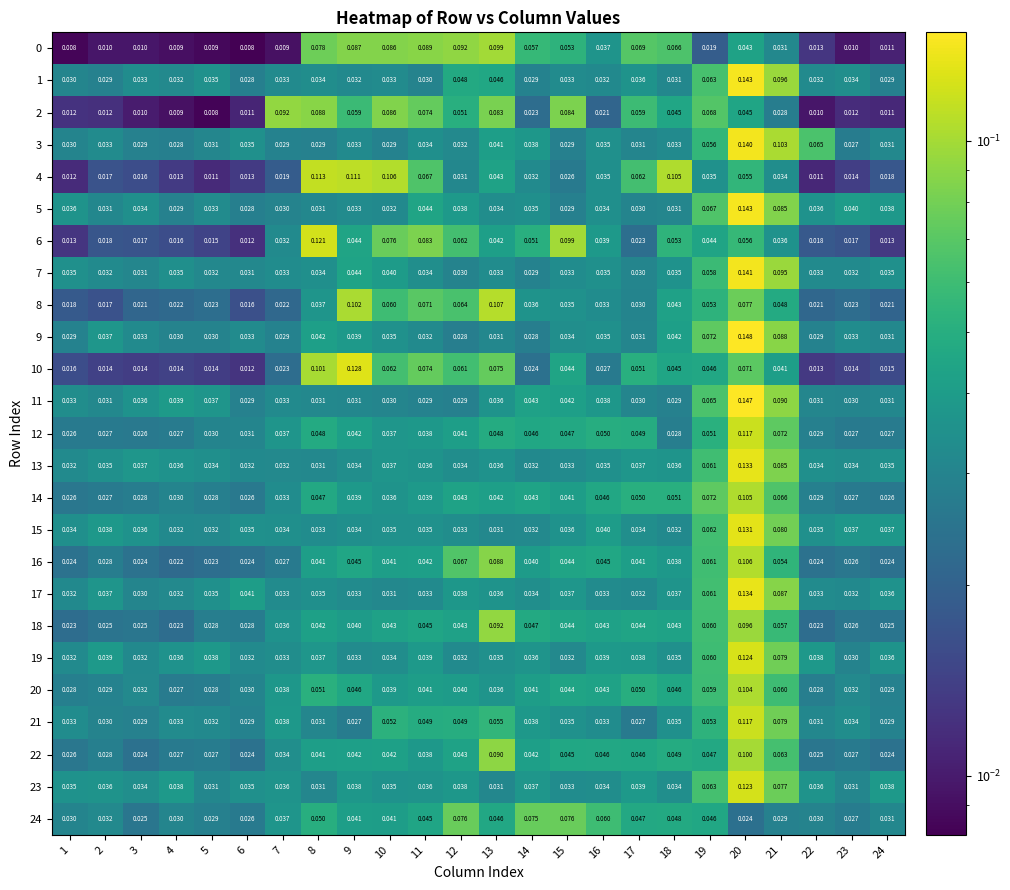

What is the difference between the highest and lowest values at 9?

0.1